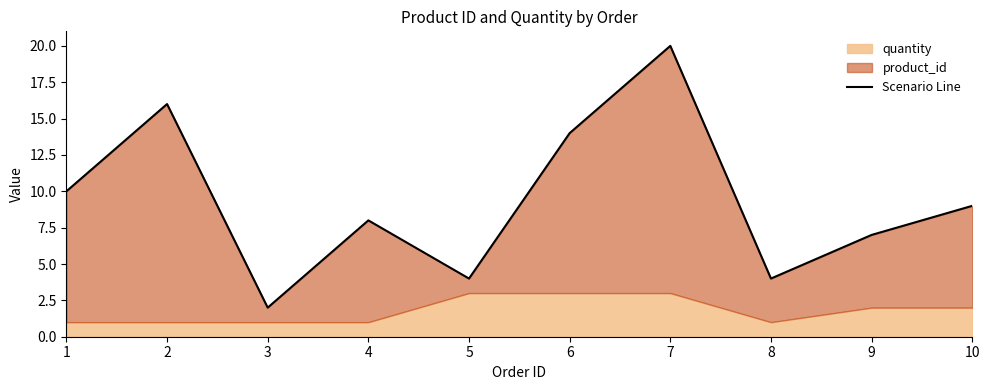

Where is the first local minimum?

3